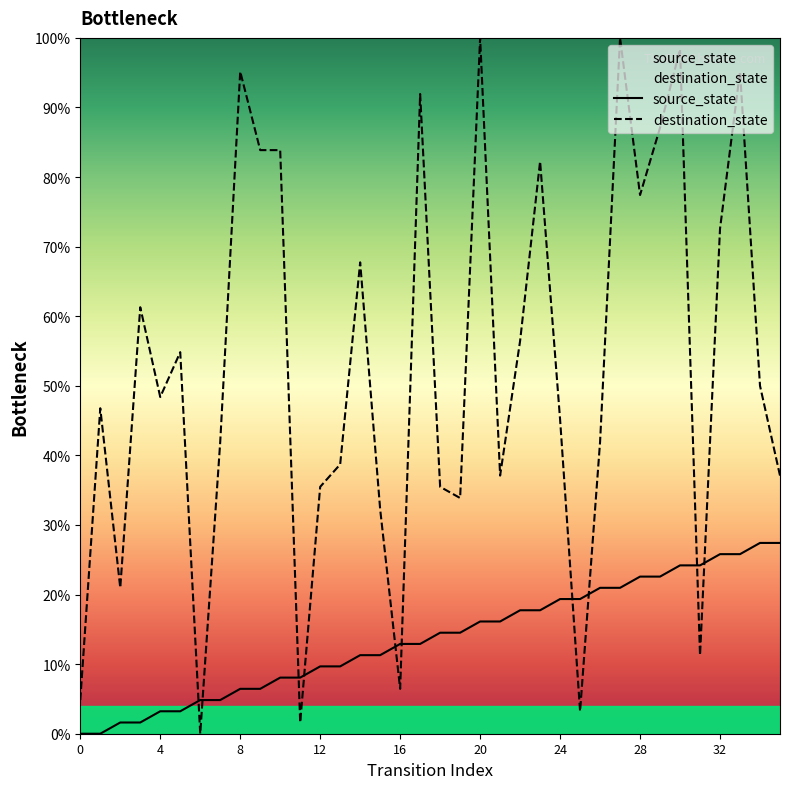

After their last crossing, which series has the higher values: destination_state or source_state?

destination_state